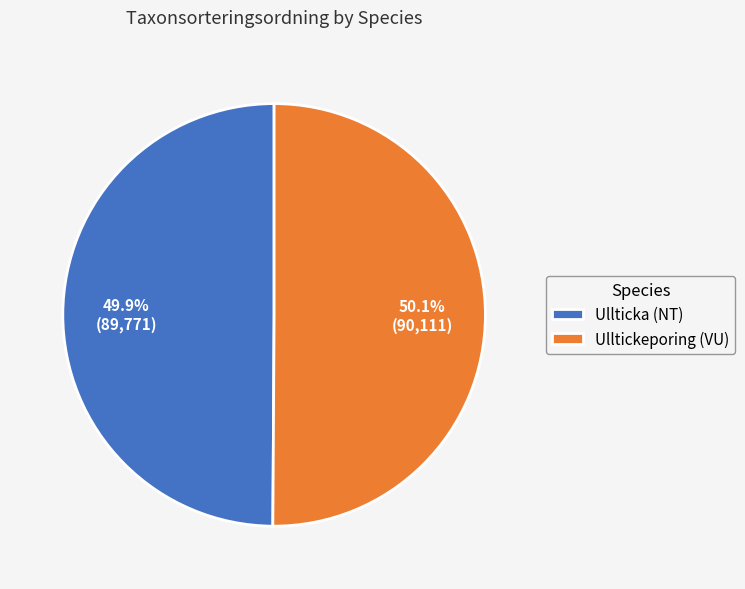

Approximately how many times larger is the value at Ullticka (NT) compared to Ulltickeporing (VU)?

1.0